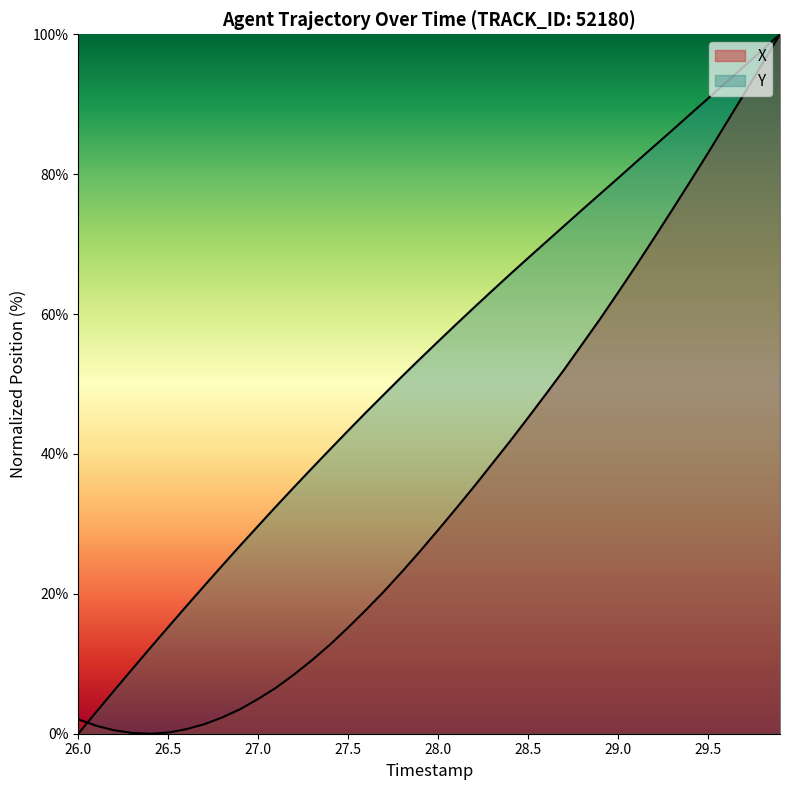

Count the number of data series in this chart.

2